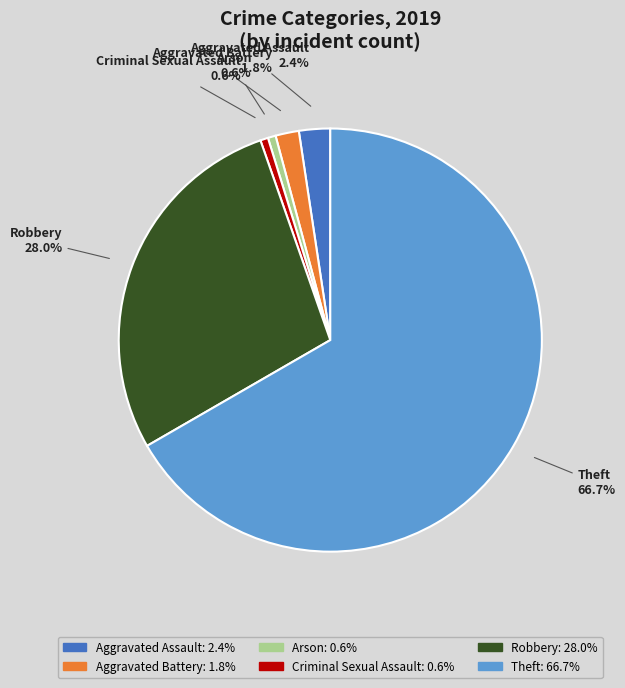

To the nearest percent, what is the average slice percentage?

17%